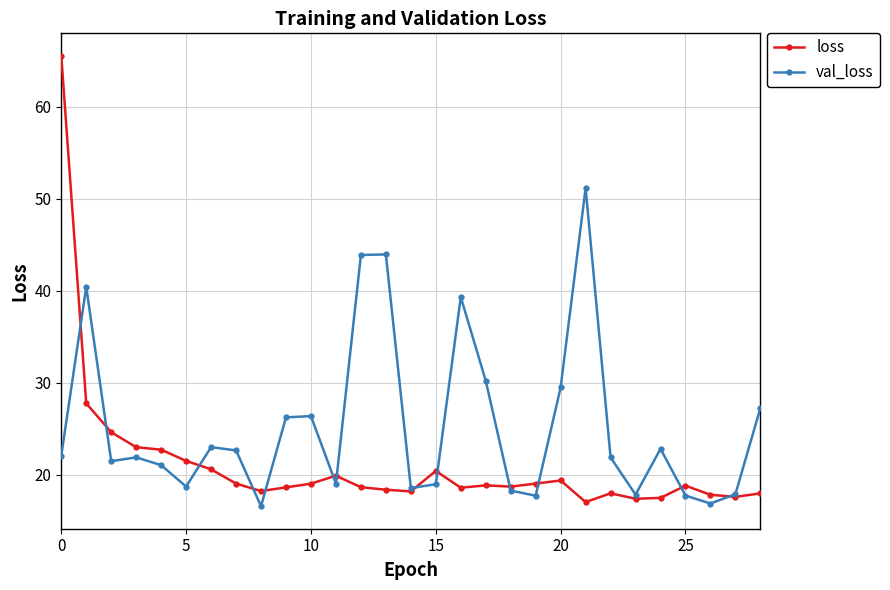

Which series has the widest spread of values?

loss